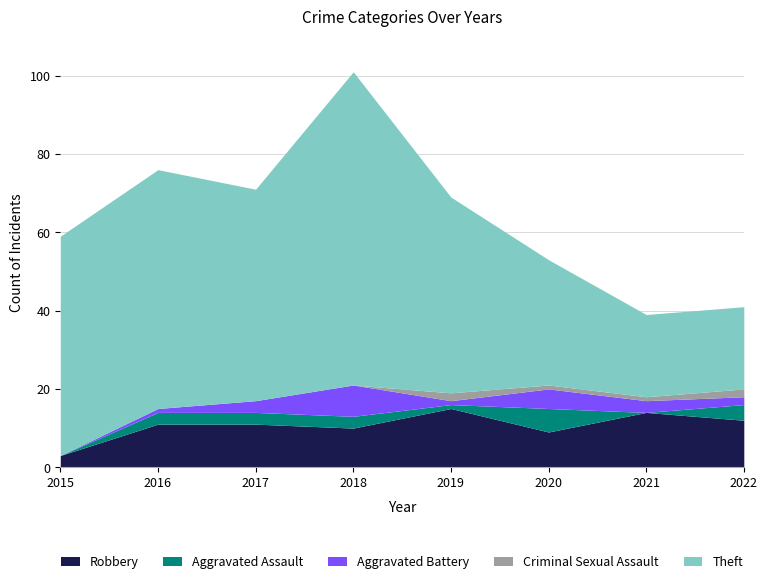

What is the total value across all series at 2018?

101